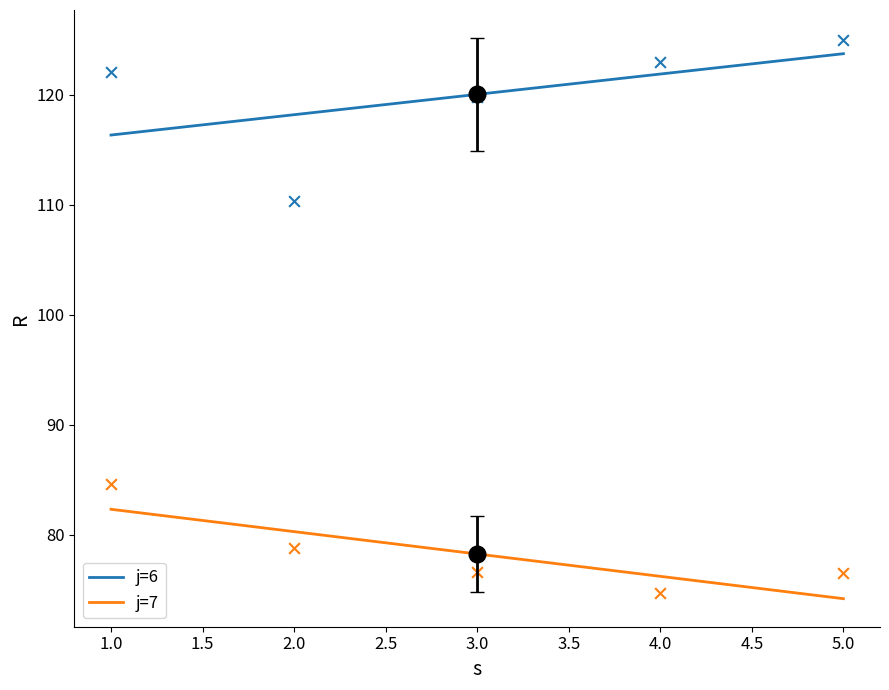

Which series has the widest spread of Y values?

j=6